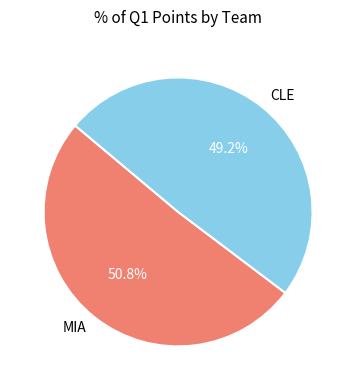

To the nearest percent, what percentage of the pie is MIA?

51%